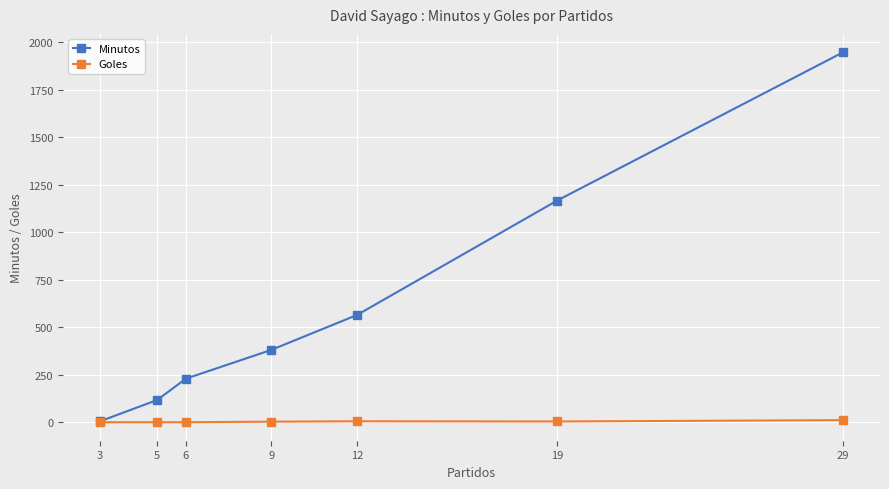

Which series has the widest spread of values?

Minutos